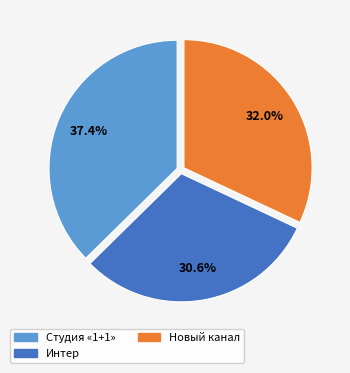

Is there any slice that represents more than half of the pie?

No